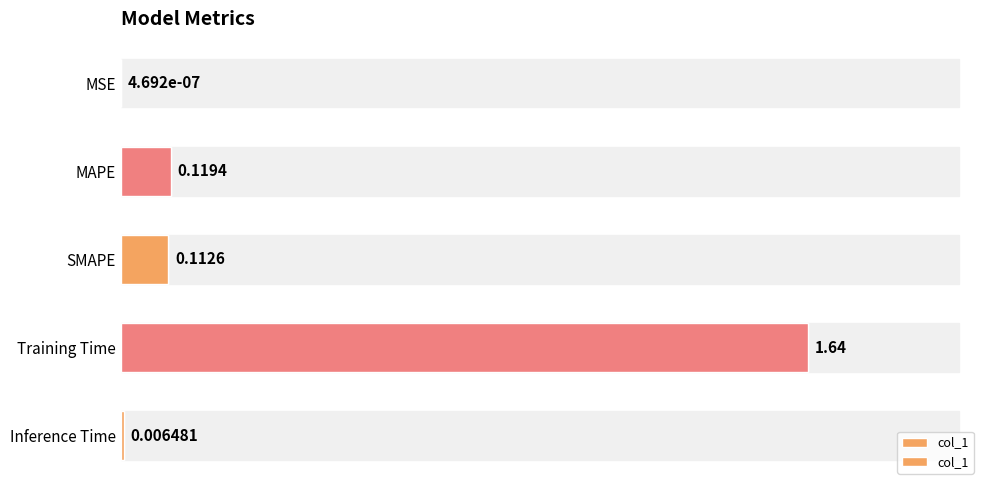

The value at Training Time is 2.1. True or false?

False